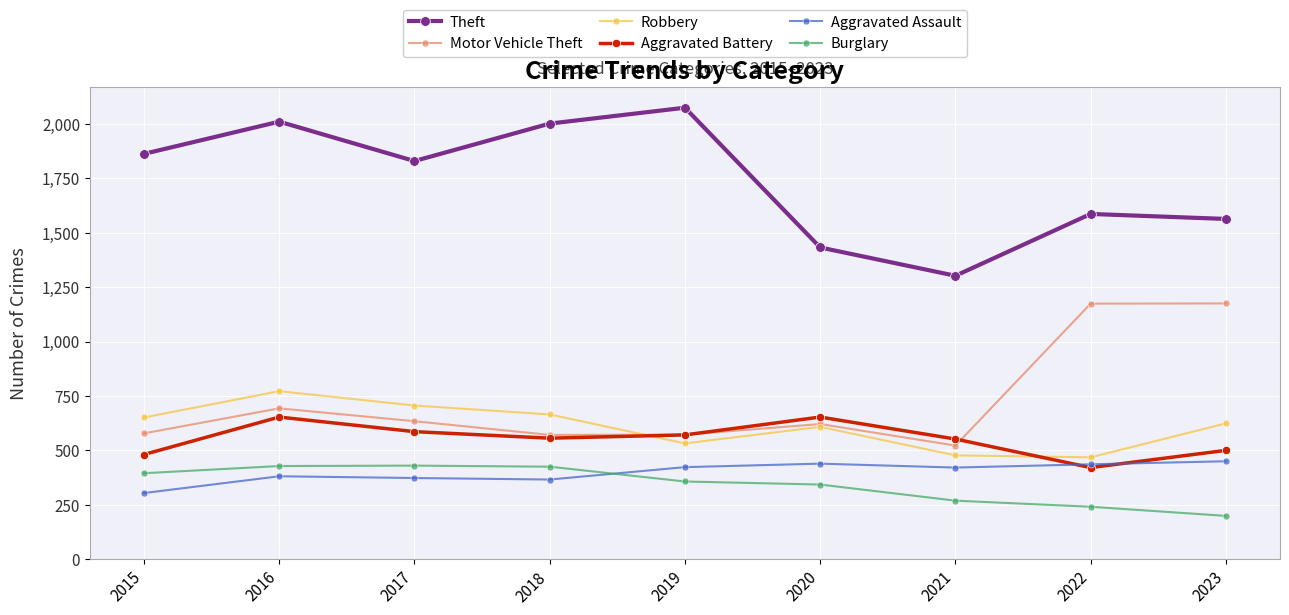

What is the average value of the Motor Vehicle Theft series?

727